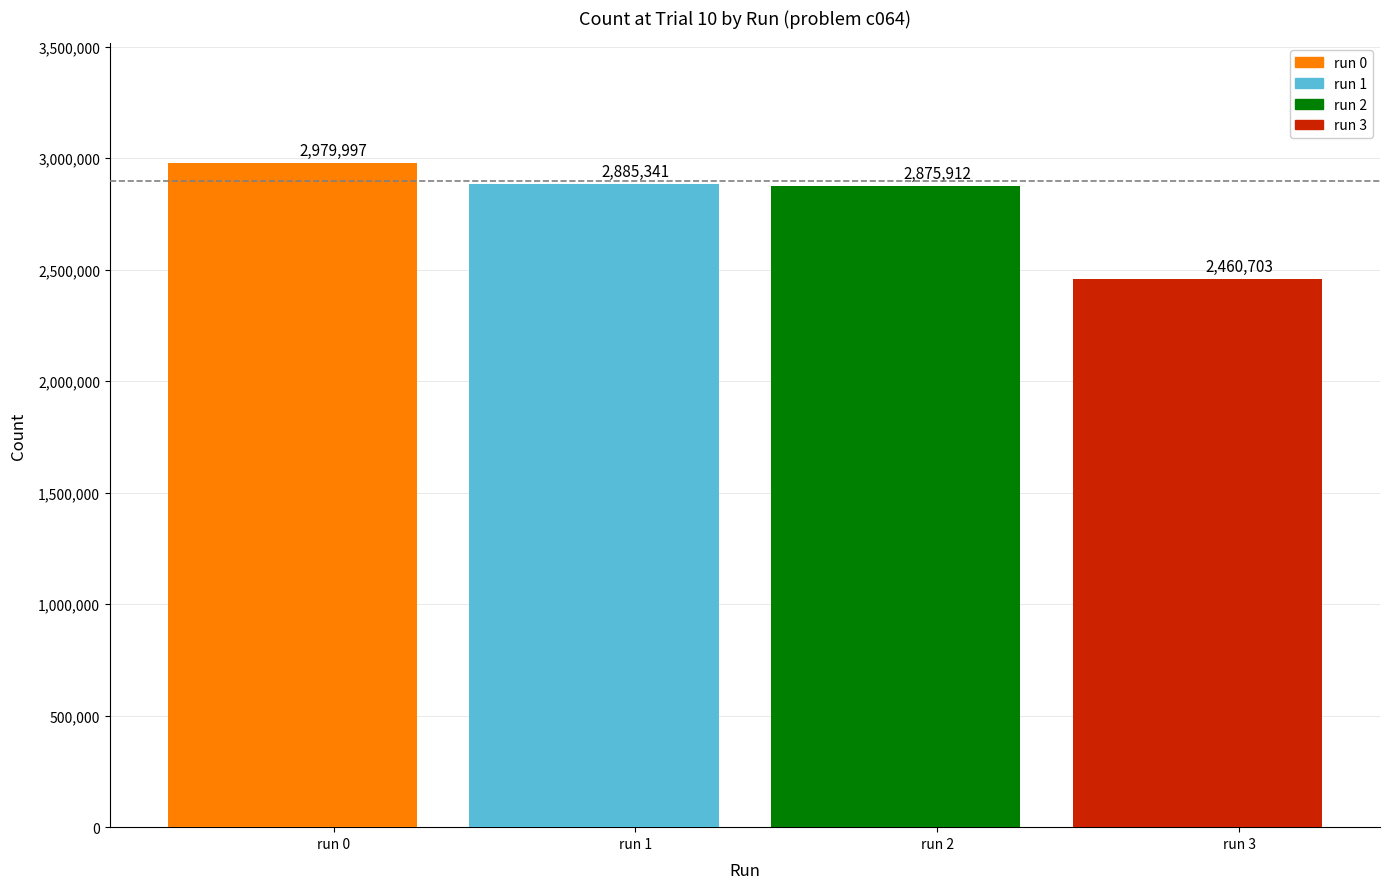

What is the sum of all values?

11201953